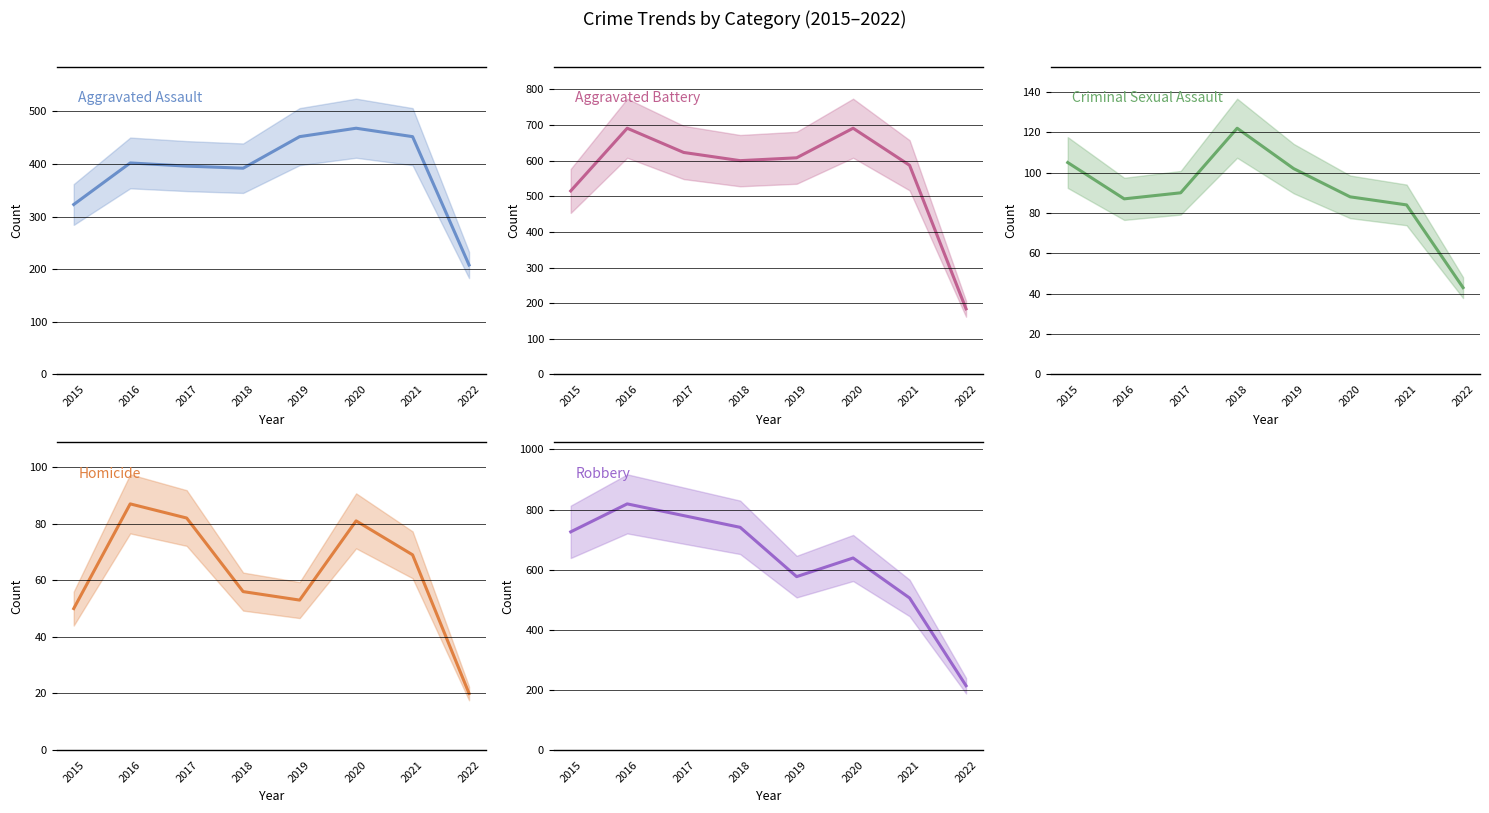

Reading left to right, what are all the values shown in this chart?

Aggravated Assault: 2015=323	2016=402	2017=396	2018=392	2019=452	2020=468	2021=452	2022=208
Aggravated Battery: 2015=515	2016=691	2017=623	2018=600	2019=608	2020=691	2021=587	2022=184
Criminal Sexual Assault: 2015=105	2016=87	2017=90	2018=122	2019=102	2020=88	2021=84	2022=43
Homicide: 2015=50	2016=87	2017=82	2018=56	2019=53	2020=81	2021=69	2022=20
Robbery: 2015=726	2016=819	2017=780	2018=741	2019=577	2020=639	2021=506	2022=214